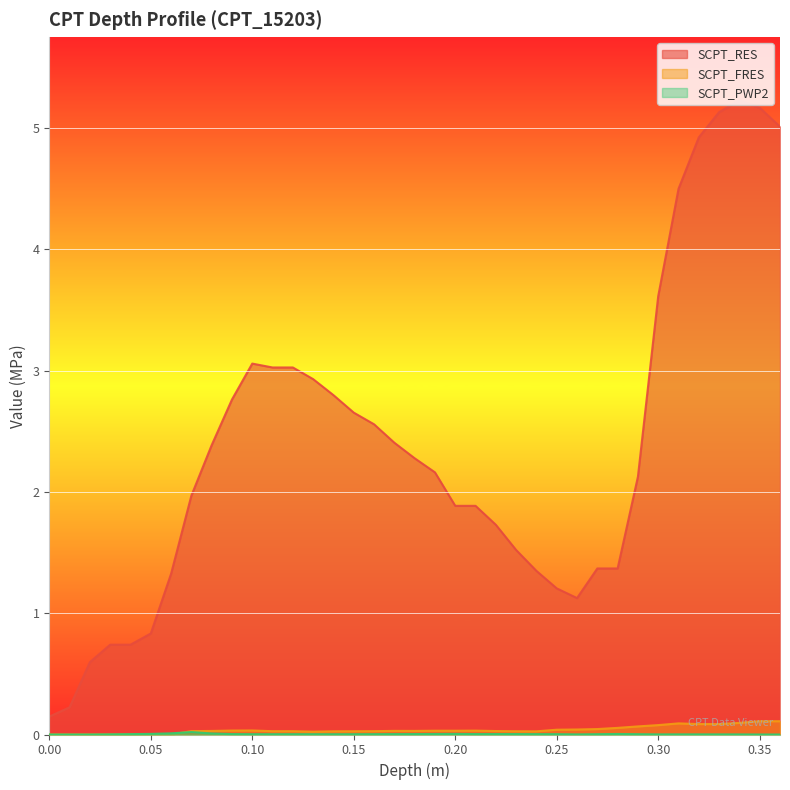

The SCPT_RES series shows 2.3 at 0.22. True or false?

False